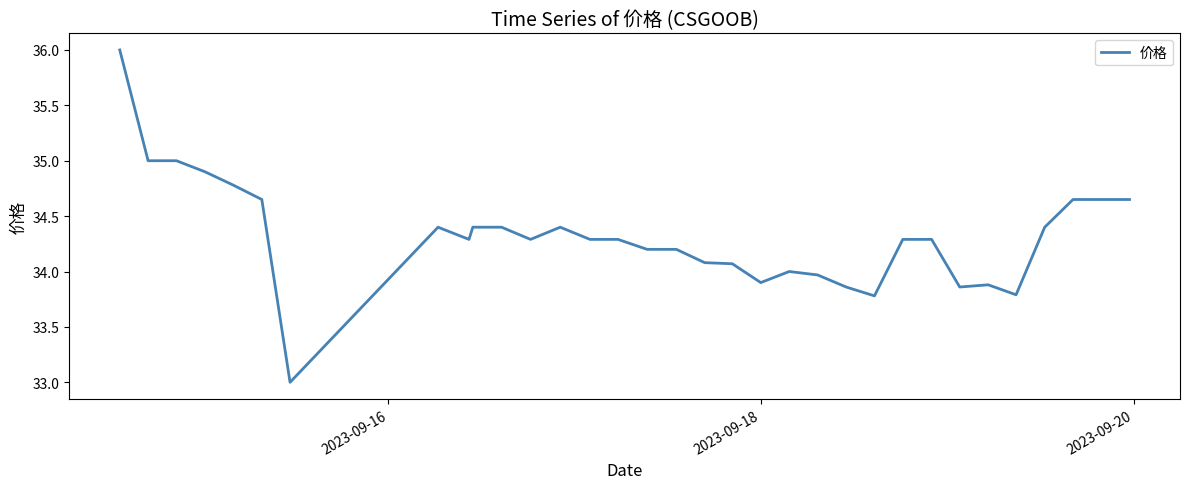

What is the greatest value displayed?

36.0